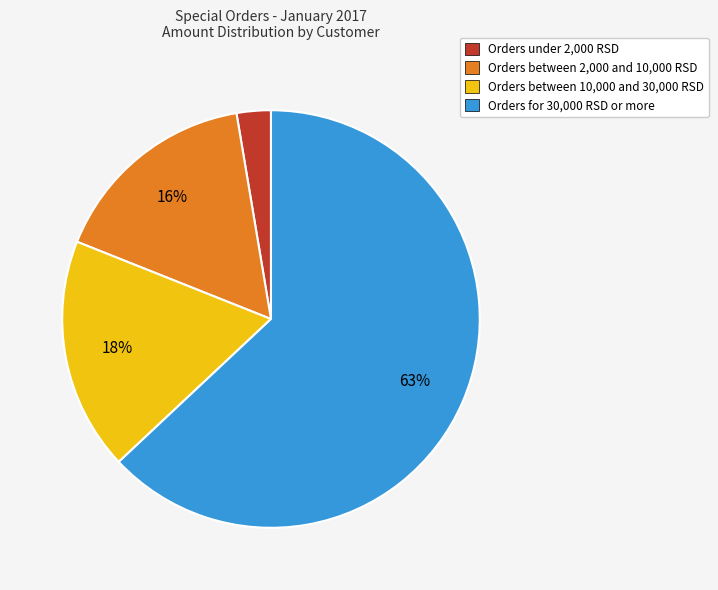

To the nearest percent, what is the average slice percentage?

25%